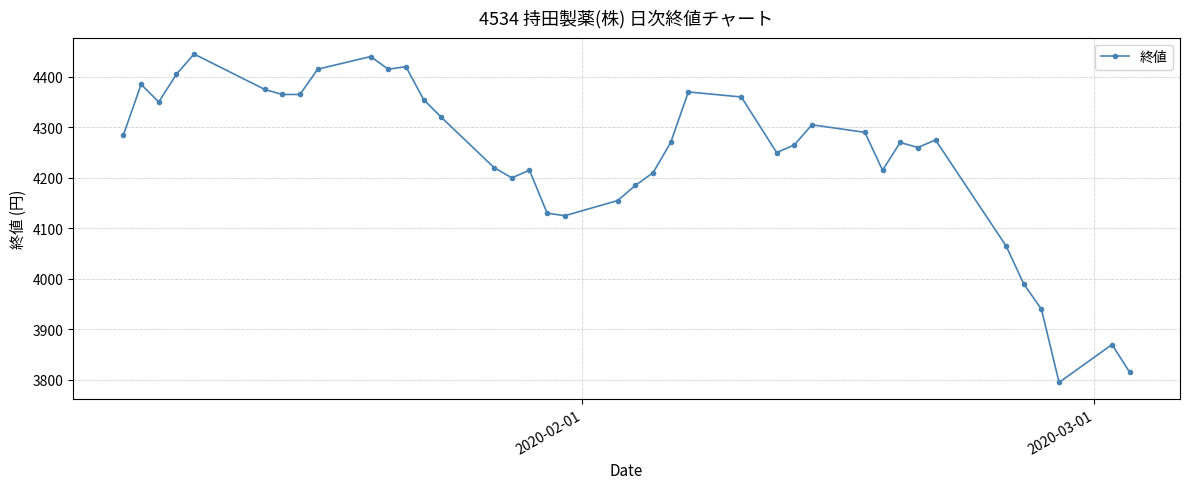

What is the maximum value shown in the chart?

4445